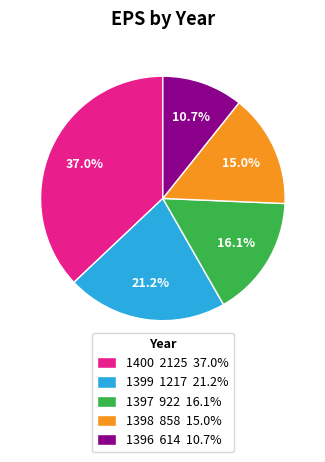

Does 1397 represent more than half of the total?

No